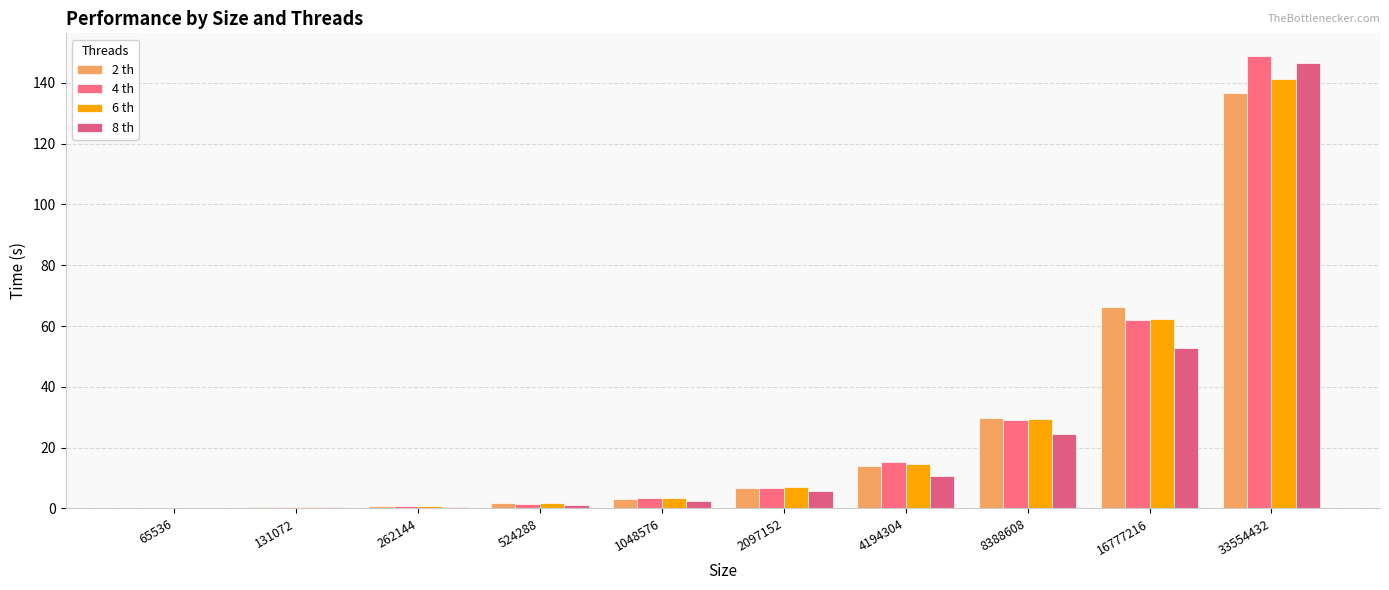

Rank the categories by 8 th value from lowest to highest.

65536, 131072, 262144, 524288, 1048576, 2097152, 4194304, 8388608, 16777216, 33554432